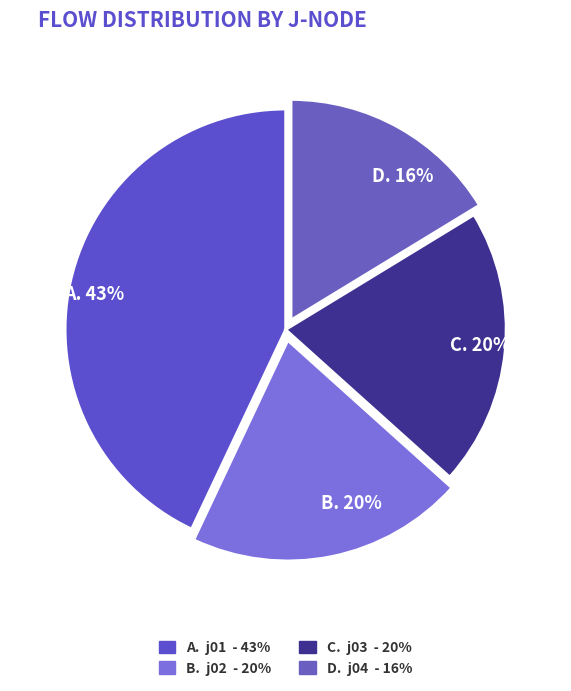

How many slices are in this pie chart?

4